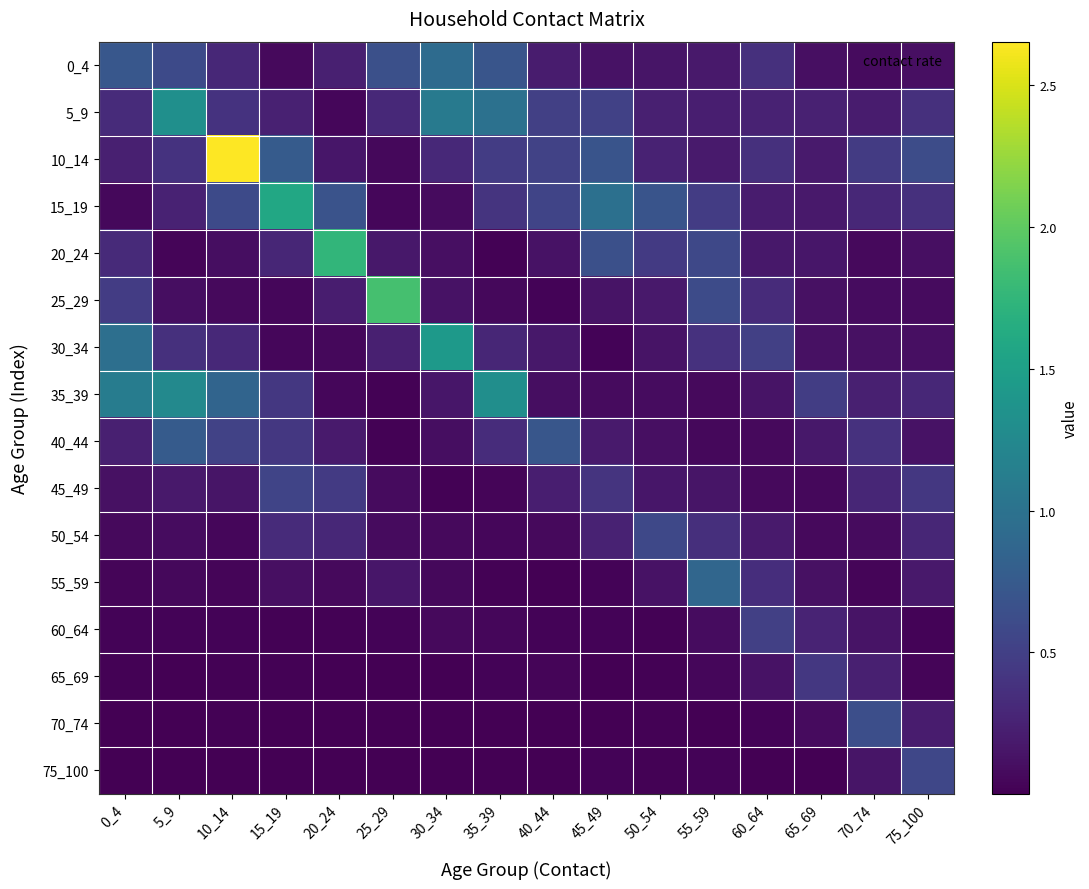

Reading left to right, what are all the values shown in this chart?

0_4: 0_4=0.7	5_9=0.6	10_14=0.3	15_19=0.1	20_24=0.2	25_29=0.7	30_34=0.9	35_39=0.7	40_44=0.2	45_49=0.1	50_54=0.2	55_59=0.2	60_64=0.4	65_69=0.1	70_74=0.1	75_100=0.1
5_9: 0_4=0.3	5_9=1.3	10_14=0.4	15_19=0.2	20_24=0.1	25_29=0.3	30_34=1.1	35_39=1.0	40_44=0.5	45_49=0.5	50_54=0.2	55_59=0.2	60_64=0.3	65_69=0.2	70_74=0.2	75_100=0.4
10_14: 0_4=0.2	5_9=0.4	10_14=2.7	15_19=0.8	20_24=0.2	25_29=0.1	30_34=0.3	35_39=0.5	40_44=0.5	45_49=0.7	50_54=0.3	55_59=0.2	60_64=0.4	65_69=0.2	70_74=0.5	75_100=0.6
15_19: 0_4=0.1	5_9=0.3	10_14=0.6	15_19=1.6	20_24=0.7	25_29=0.0	30_34=0.1	35_39=0.4	40_44=0.5	45_49=1.0	50_54=0.7	55_59=0.5	60_64=0.2	65_69=0.2	70_74=0.3	75_100=0.4
20_24: 0_4=0.3	5_9=0.0	10_14=0.1	15_19=0.3	20_24=1.7	25_29=0.2	30_34=0.1	35_39=0.0	40_44=0.1	45_49=0.6	50_54=0.5	55_59=0.6	60_64=0.2	65_69=0.2	70_74=0.1	75_100=0.1
25_29: 0_4=0.5	5_9=0.1	10_14=0.1	15_19=0.0	20_24=0.2	25_29=1.9	30_34=0.1	35_39=0.1	40_44=0.0	45_49=0.1	50_54=0.2	55_59=0.6	60_64=0.3	65_69=0.1	70_74=0.1	75_100=0.1
30_34: 0_4=1.0	5_9=0.4	10_14=0.3	15_19=0.0	20_24=0.1	25_29=0.2	30_34=1.4	35_39=0.3	40_44=0.2	45_49=0.0	50_54=0.1	55_59=0.4	60_64=0.5	65_69=0.1	70_74=0.1	75_100=0.1
35_39: 0_4=1.1	5_9=1.3	10_14=0.9	15_19=0.4	20_24=0.0	25_29=0.0	30_34=0.2	35_39=1.3	40_44=0.1	45_49=0.1	50_54=0.1	55_59=0.1	60_64=0.1	65_69=0.5	70_74=0.2	75_100=0.3
40_44: 0_4=0.2	5_9=0.8	10_14=0.5	15_19=0.4	20_24=0.2	25_29=0.0	30_34=0.1	35_39=0.3	40_44=0.7	45_49=0.2	50_54=0.1	55_59=0.1	60_64=0.1	65_69=0.2	70_74=0.4	75_100=0.1
45_49: 0_4=0.1	5_9=0.2	10_14=0.2	15_19=0.5	20_24=0.4	25_29=0.1	30_34=0.0	35_39=0.0	40_44=0.2	45_49=0.4	50_54=0.2	55_59=0.2	60_64=0.1	65_69=0.1	70_74=0.3	75_100=0.4
50_54: 0_4=0.1	5_9=0.1	10_14=0.0	15_19=0.3	20_24=0.3	25_29=0.1	30_34=0.1	35_39=0.0	40_44=0.1	45_49=0.3	50_54=0.6	55_59=0.4	60_64=0.2	65_69=0.1	70_74=0.1	75_100=0.3
55_59: 0_4=0.0	5_9=0.1	10_14=0.0	15_19=0.1	20_24=0.1	25_29=0.2	30_34=0.1	35_39=0.0	40_44=0.0	45_49=0.0	50_54=0.1	55_59=0.9	60_64=0.4	65_69=0.1	70_74=0.0	75_100=0.2
60_64: 0_4=0.0	5_9=0.0	10_14=0.0	15_19=0.0	20_24=0.0	25_29=0.0	30_34=0.1	35_39=0.0	40_44=0.0	45_49=0.0	50_54=0.0	55_59=0.1	60_64=0.5	65_69=0.3	70_74=0.1	75_100=0.0
65_69: 0_4=0.0	5_9=0.0	10_14=0.0	15_19=0.0	20_24=0.0	25_29=0.0	30_34=0.0	35_39=0.0	40_44=0.0	45_49=0.0	50_54=0.0	55_59=0.0	60_64=0.1	65_69=0.4	70_74=0.2	75_100=0.0
70_74: 0_4=0.0	5_9=0.0	10_14=0.0	15_19=0.0	20_24=0.0	25_29=0.0	30_34=0.0	35_39=0.0	40_44=0.0	45_49=0.0	50_54=0.0	55_59=0.0	60_64=0.0	65_69=0.1	70_74=0.6	75_100=0.2
75_100: 0_4=0.0	5_9=0.0	10_14=0.0	15_19=0.0	20_24=0.0	25_29=0.0	30_34=0.0	35_39=0.0	40_44=0.0	45_49=0.0	50_54=0.0	55_59=0.0	60_64=0.0	65_69=0.0	70_74=0.1	75_100=0.6